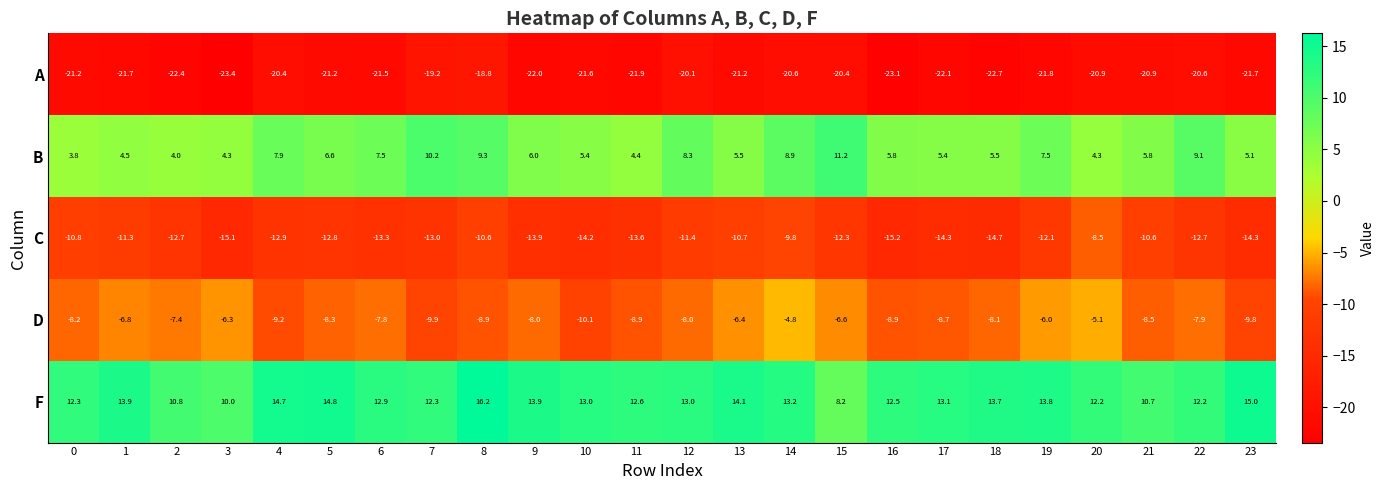

What is the sum of all F values?

309.1